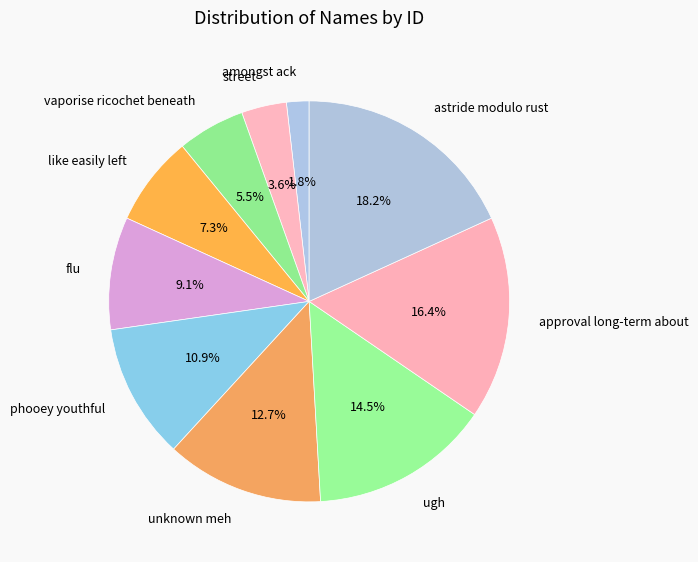

To the nearest percent, what percentage of the pie is astride modulo rust?

18%